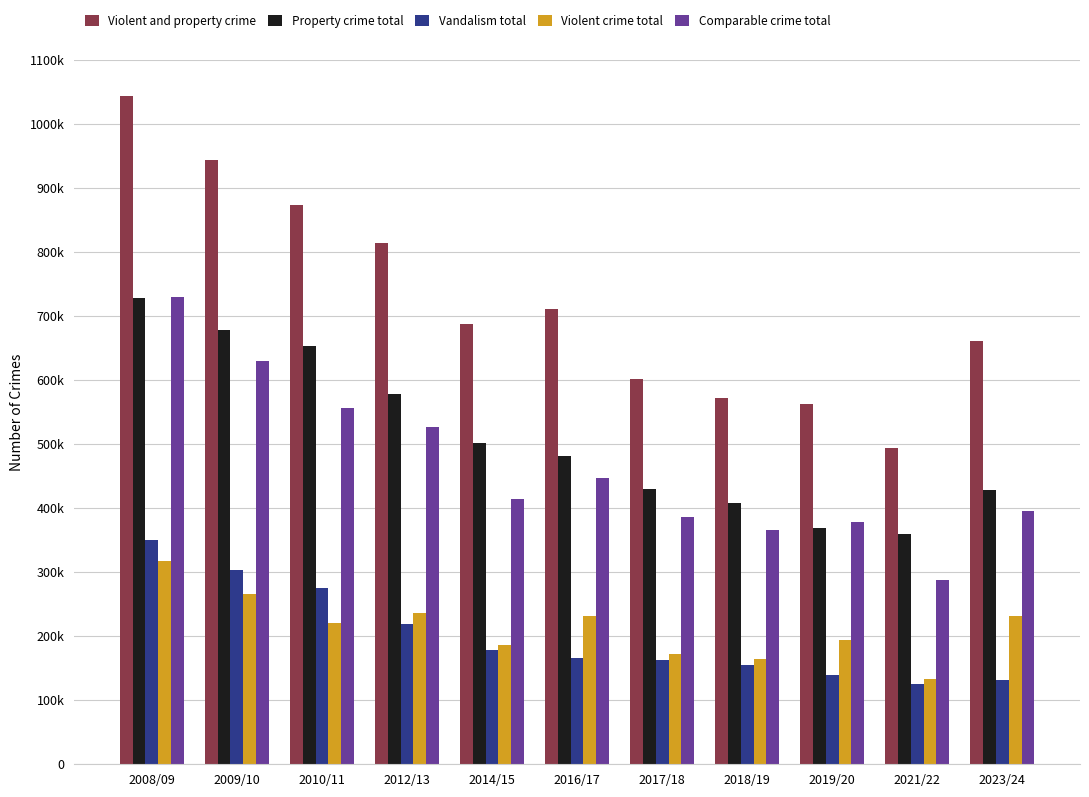

Reading right to left, list all the values displayed in this chart.

Violent and property crime: 661000	494000	563000	573000	602000	712000	688000	815000	874000	945000	1045000
Property crime total: 429000	360000	369000	408000	430000	481000	502000	579000	654000	679000	728000
Vandalism total: 131000	125000	139000	155000	163000	166000	179000	219000	275000	303000	350000
Violent crime total: 231000	134000	194000	165000	172000	231000	186000	236000	220000	266000	317000
Comparable crime total: 396000	288000	379000	366000	386000	448000	414000	527000	556000	630000	731000